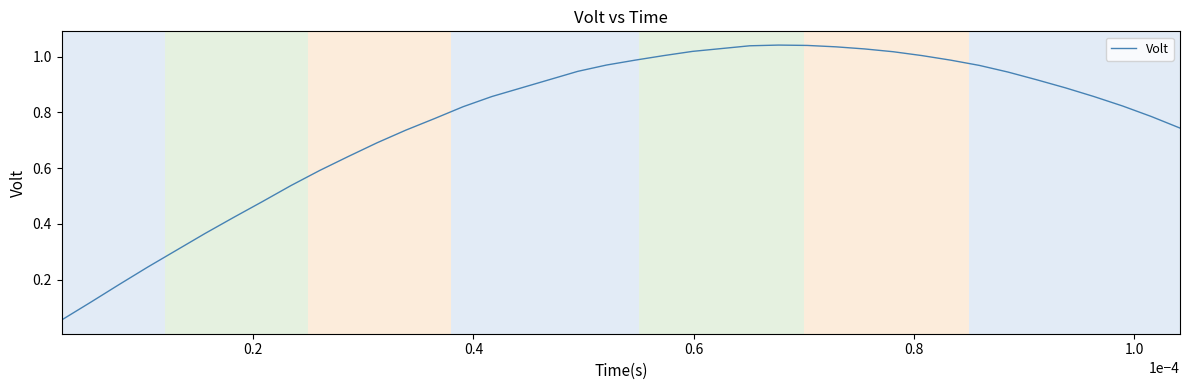

Does the chart have visible grid lines?

No